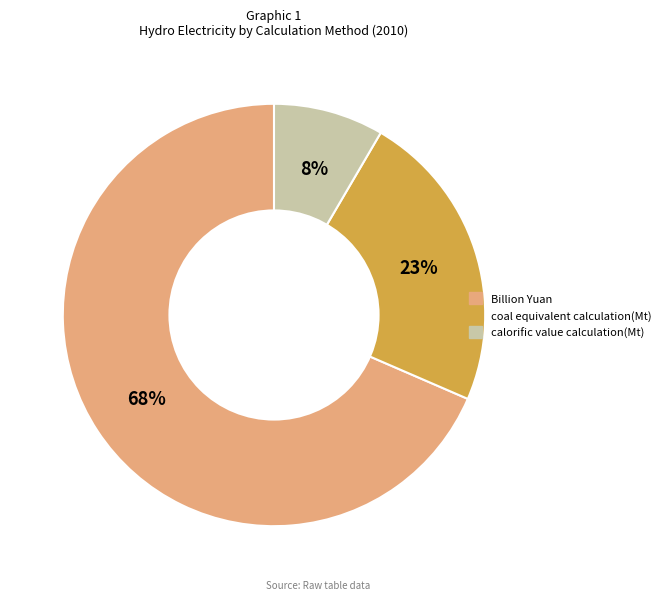

To the nearest percent, what portion does calorific value calculation(Mt) represent?

8%